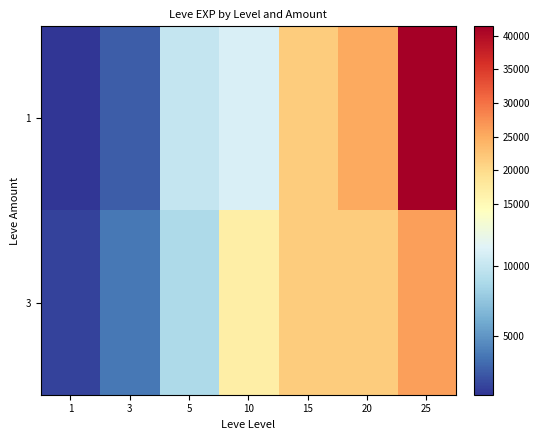

What is the difference between the highest and lowest values at 1?

530